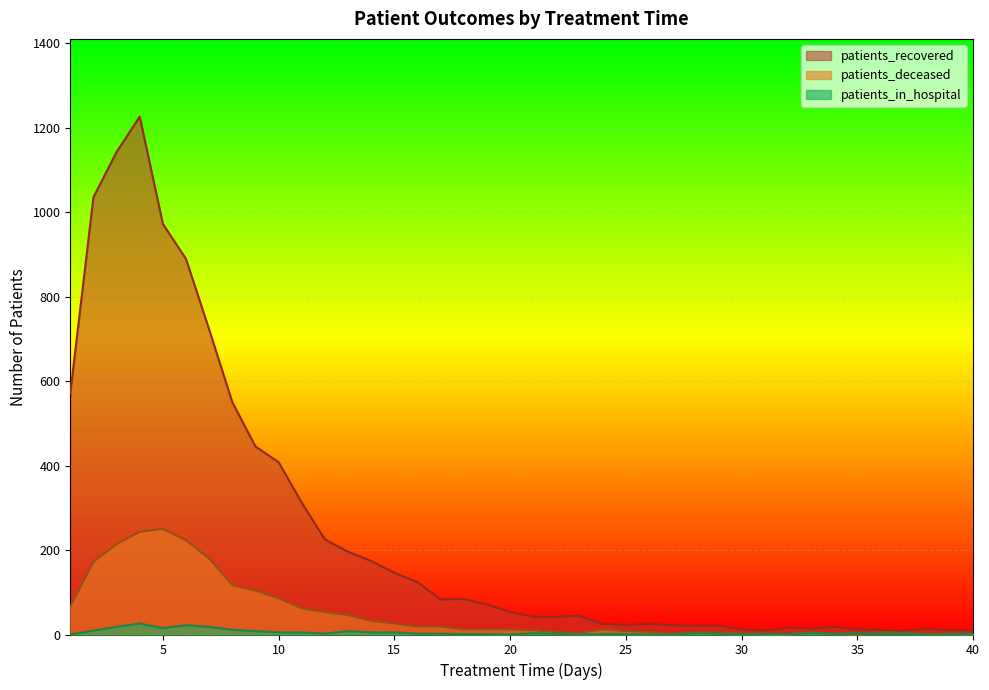

Reading left to right, transcribe all the data shown in this chart.

patients_recovered: 1=571	2=1035	3=1142	4=1226	5=972	6=889	7=722	8=550	9=445	10=408	11=312	12=225	13=196	14=174	15=146	16=124	17=83	18=84	19=71	20=53	21=42	22=42	23=44	24=25	25=23	26=25	27=22	28=21	29=21	30=12	31=9	32=16	33=14	34=18	35=12	36=11	37=9	38=14	39=10	40=10
patients_deceased: 1=66	2=172	3=214	4=243	5=250	6=223	7=180	8=117	9=104	10=86	11=62	12=53	13=46	14=32	15=26	16=19	17=19	18=12	19=12	20=12	21=10	22=6	23=4	24=12	25=8	26=6	27=2	28=5	29=5	30=3	31=1	32=1	33=5	34=2	35=0	36=6	37=3	38=2	39=2	40=0
patients_in_hospital: 1=0	2=9	3=18	4=26	5=15	6=22	7=18	8=11	9=8	10=5	11=5	12=2	13=8	14=5	15=5	16=2	17=2	18=1	19=1	20=0	21=3	22=2	23=0	24=1	25=1	26=0	27=0	28=3	29=2	30=0	31=1	32=1	33=3	34=2	35=3	36=1	37=2	38=0	39=0	40=2